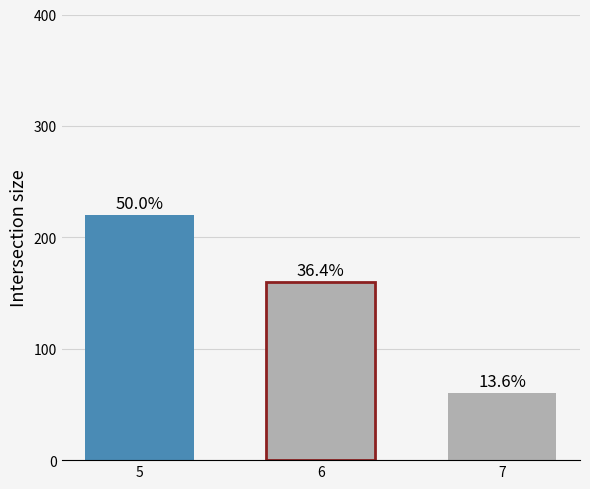

What is the value of the 2nd bar from the left?

160